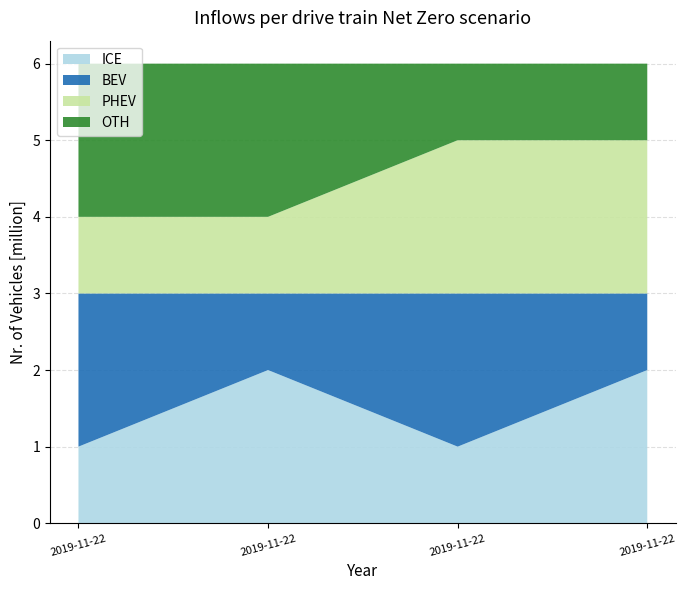

Reading left to right, list all the values displayed in this chart.

ICE: 1	2	1	2
BEV: 2	1	2	1
PHEV: 1	1	2	2
OTH: 2	2	1	1